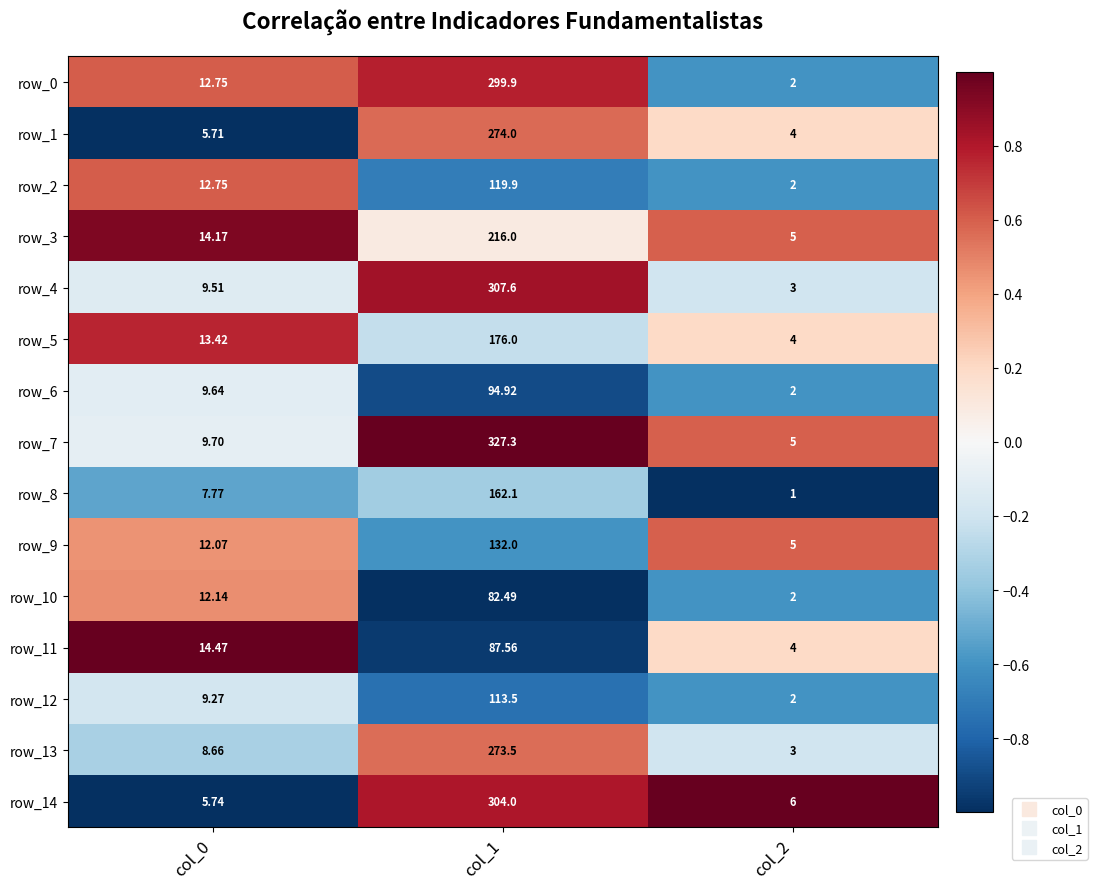

How many values in the row_13 series exceed 8?

2